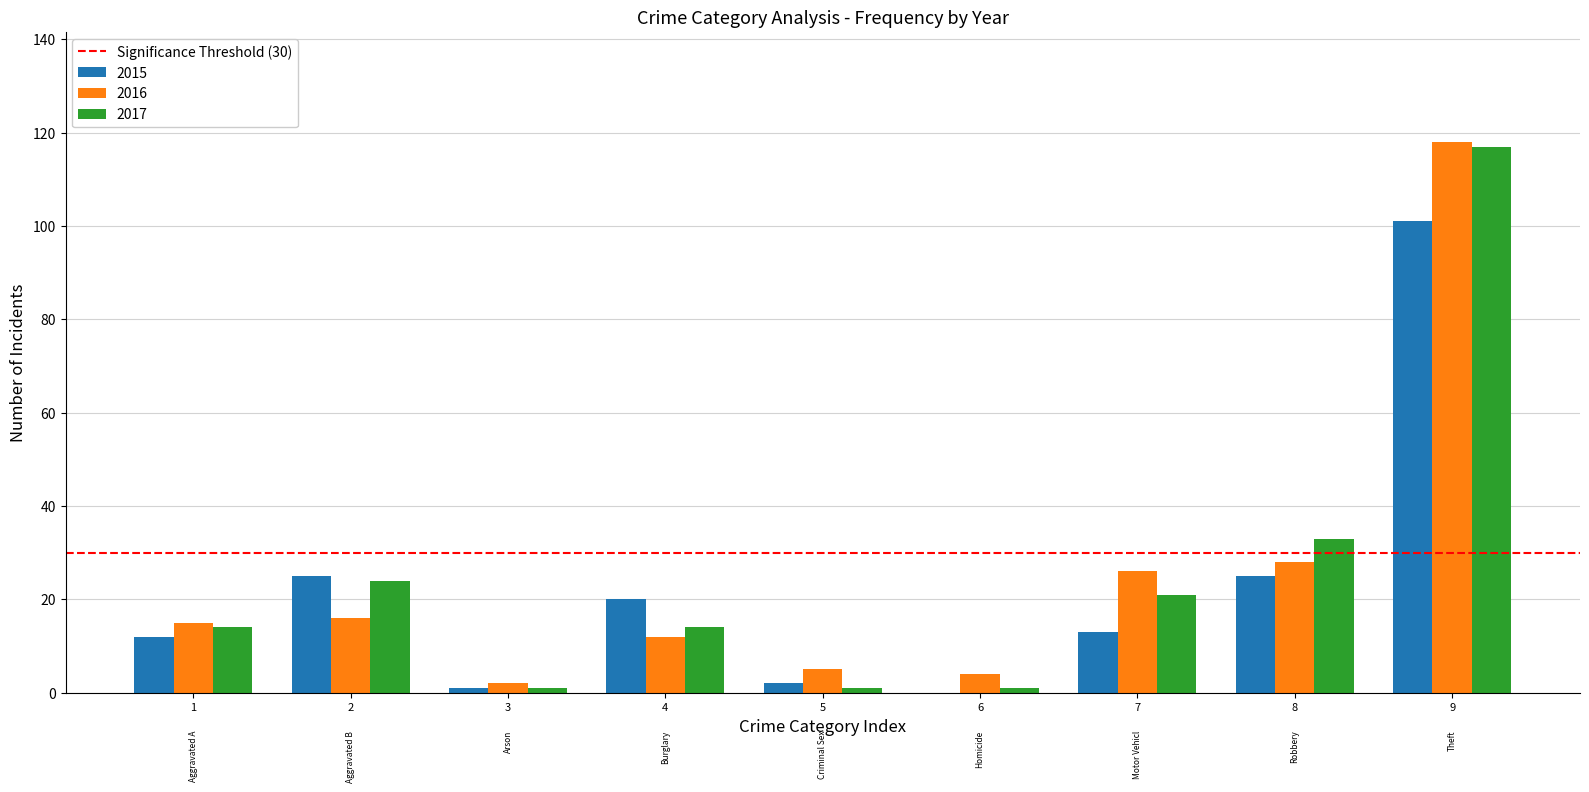

The 2017 series shows 117 at 9. True or false?

True